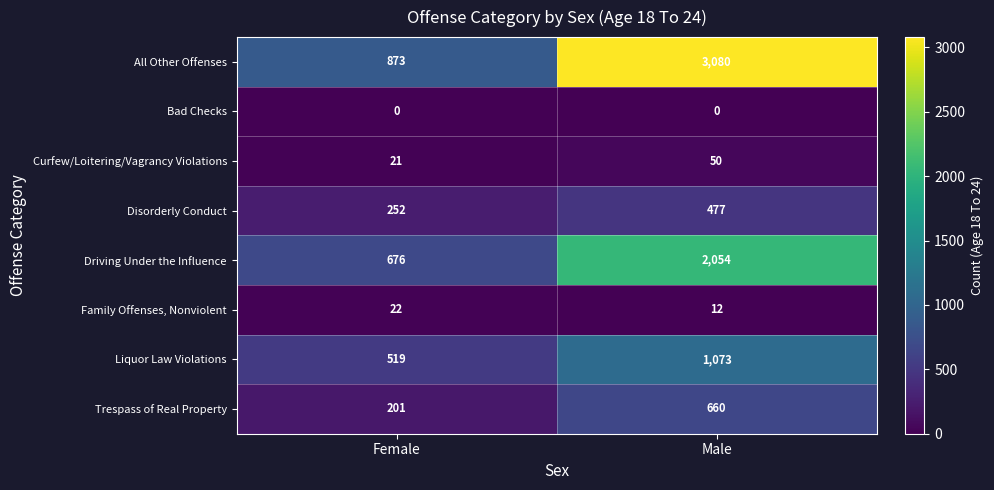

What is the difference between the highest and lowest values at Male?

3080